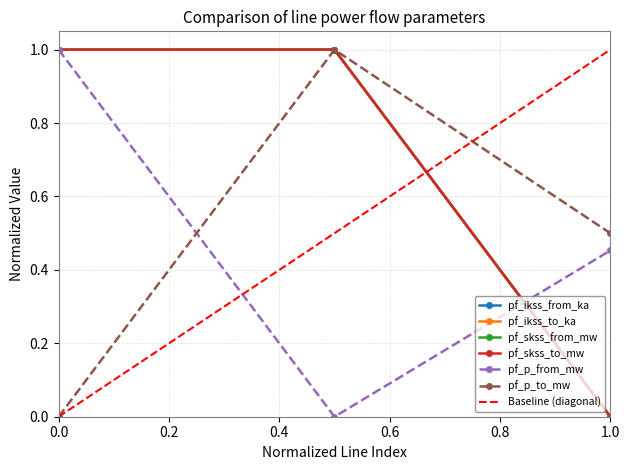

The value of pf_p_to_mw at 0.0 is -0.4. True or false?

False